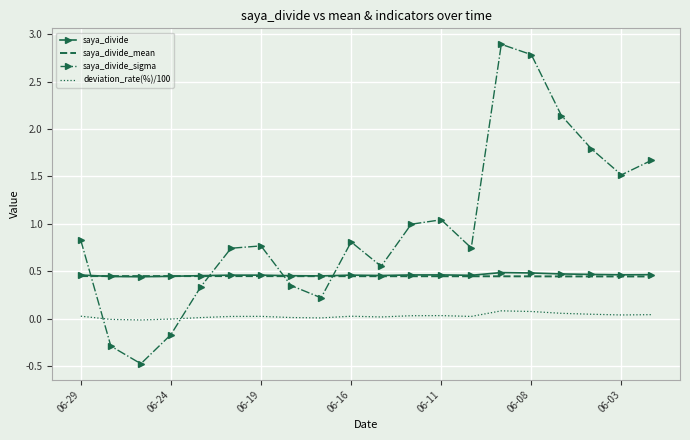

Which series has the largest total across all categories?

saya_divide_sigma